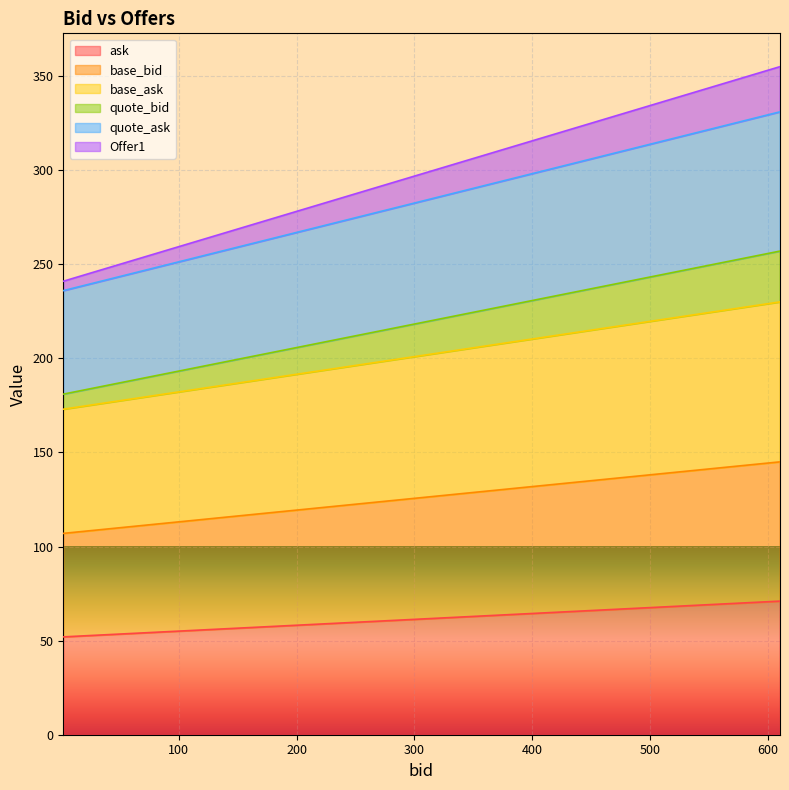

Which series has the widest spread of values?

Offer1